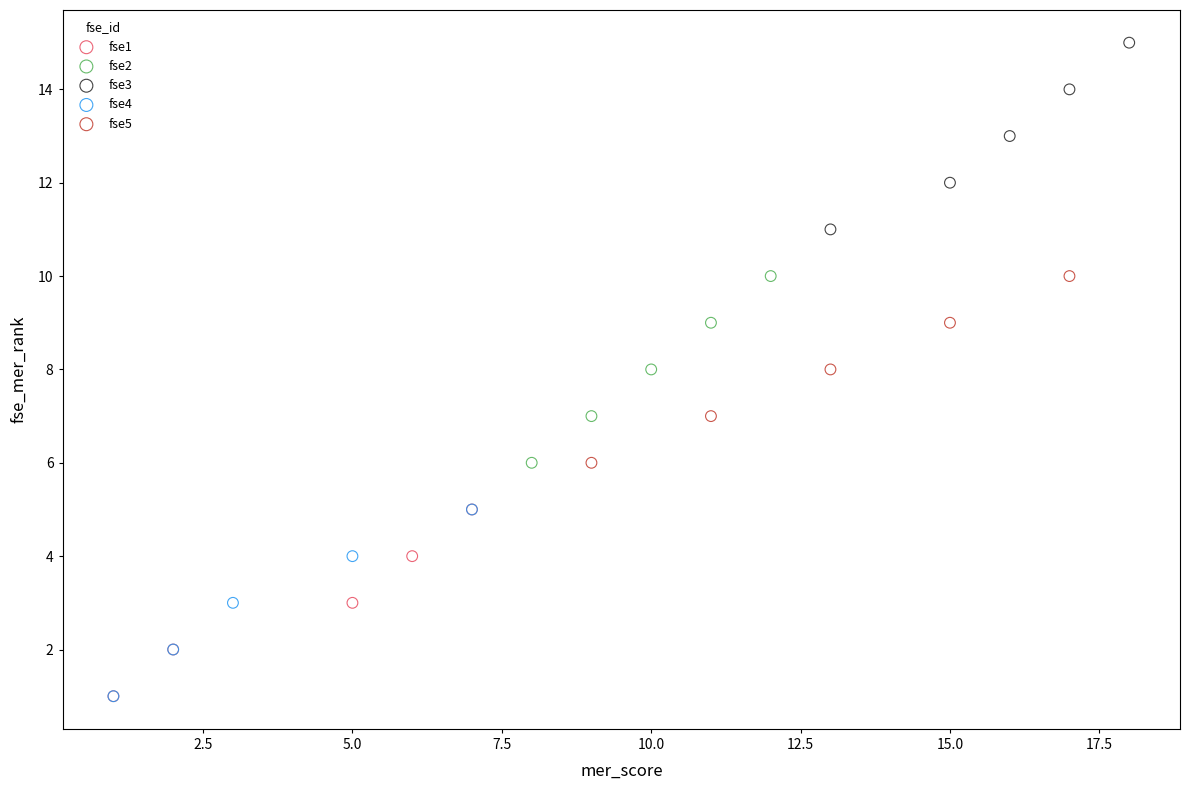

Which series reaches the maximum Y coordinate?

fse3